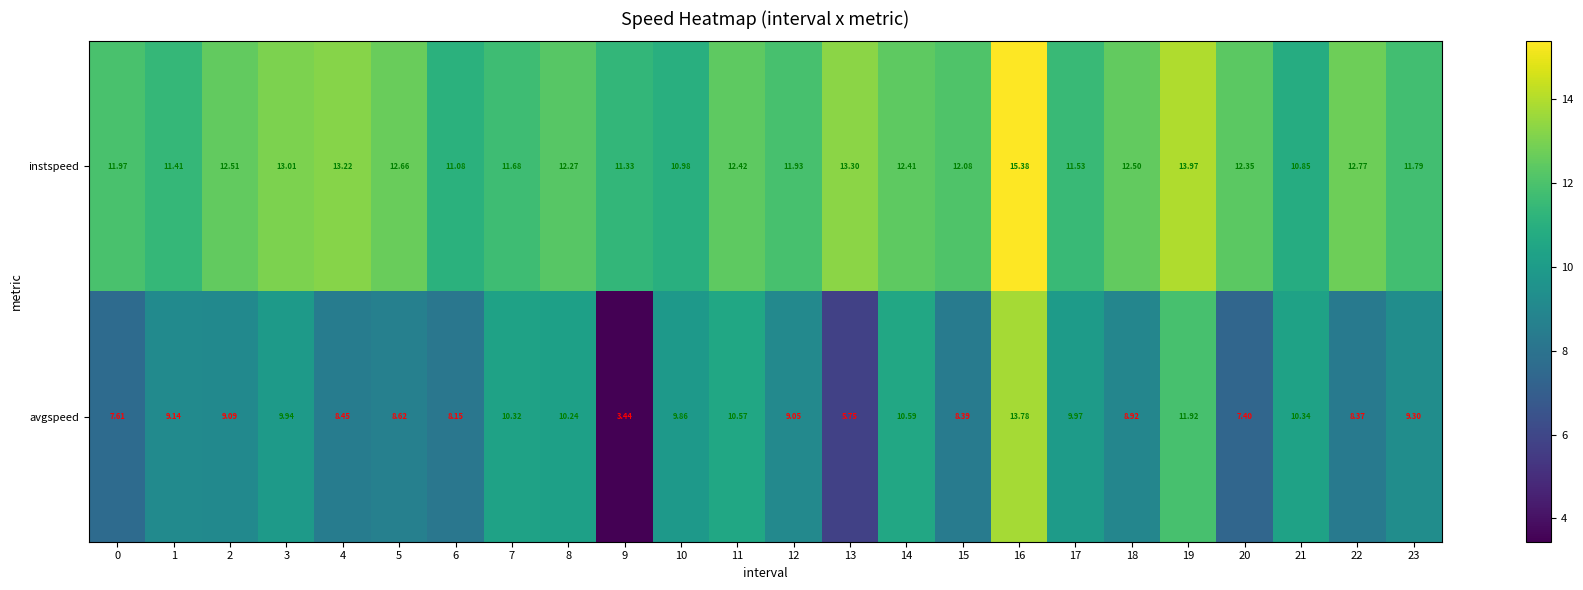

List the series in order of their peak value, lowest first.

avgspeed, instspeed